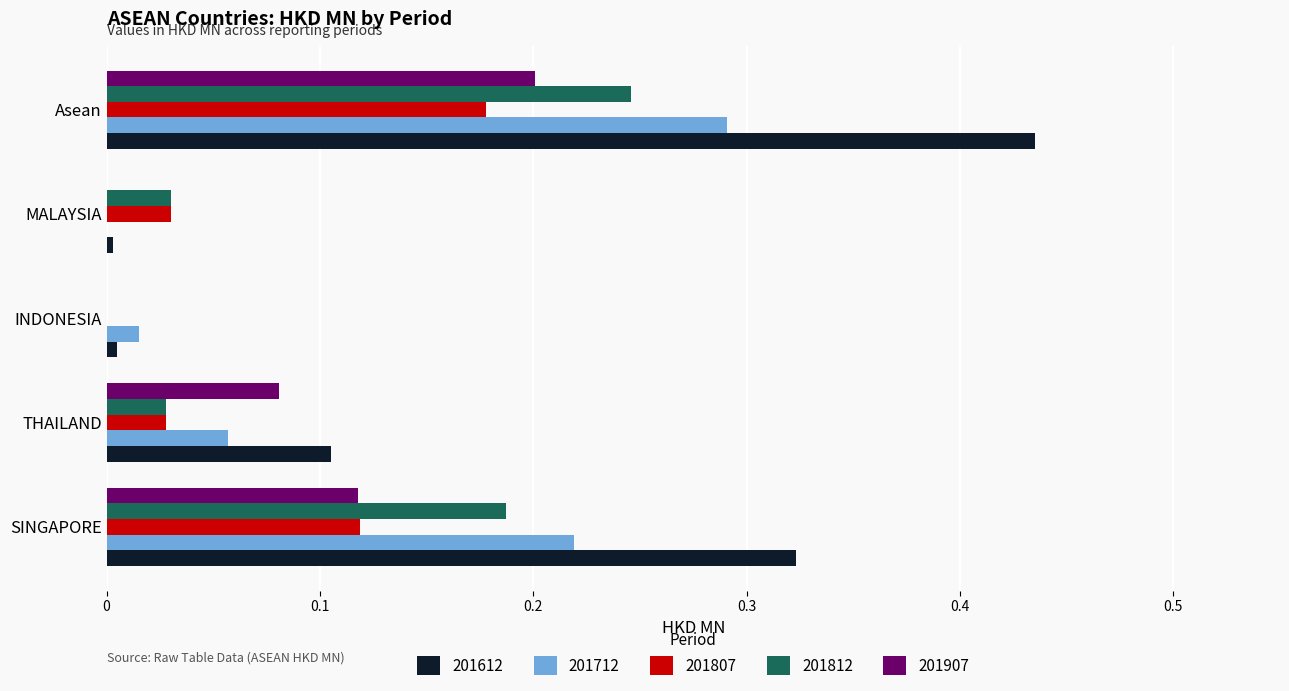

What is the sum of the 201612 values at Asean and THAILAND?

0.5